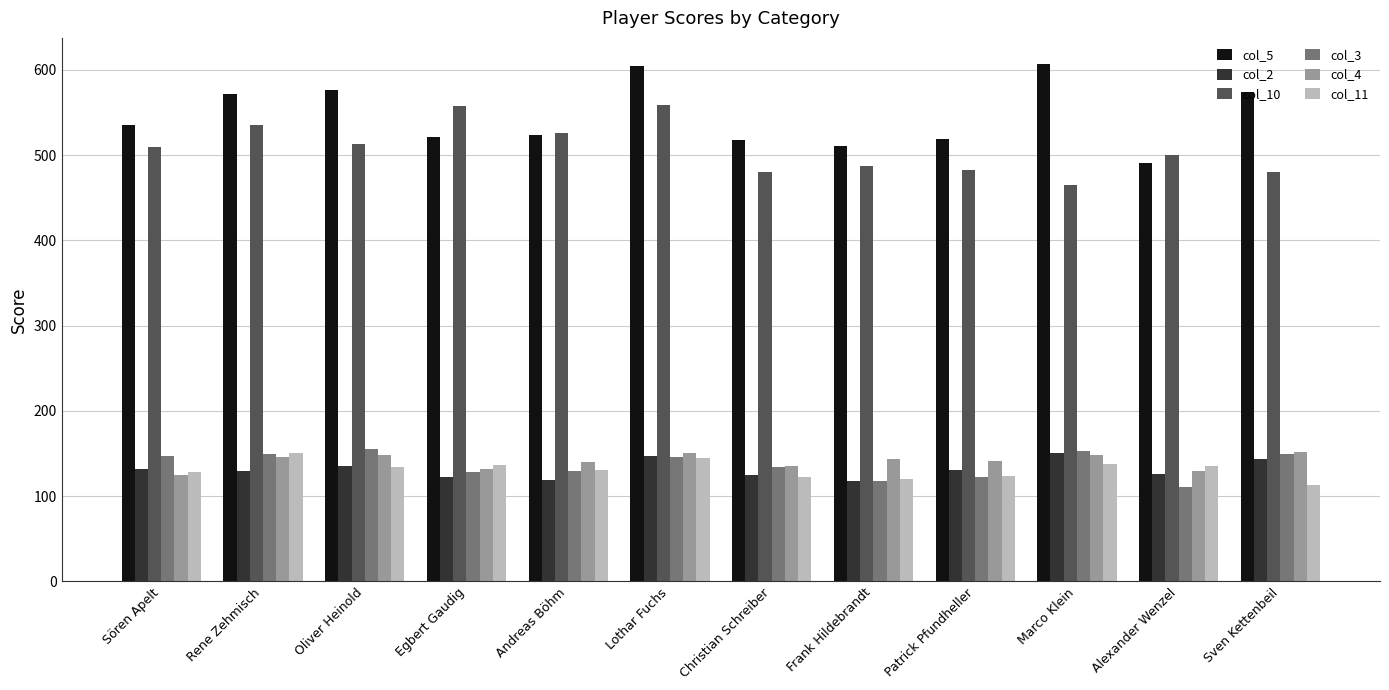

What are all the series names shown in the legend?

col_5, col_2, col_10, col_3, col_4, col_11